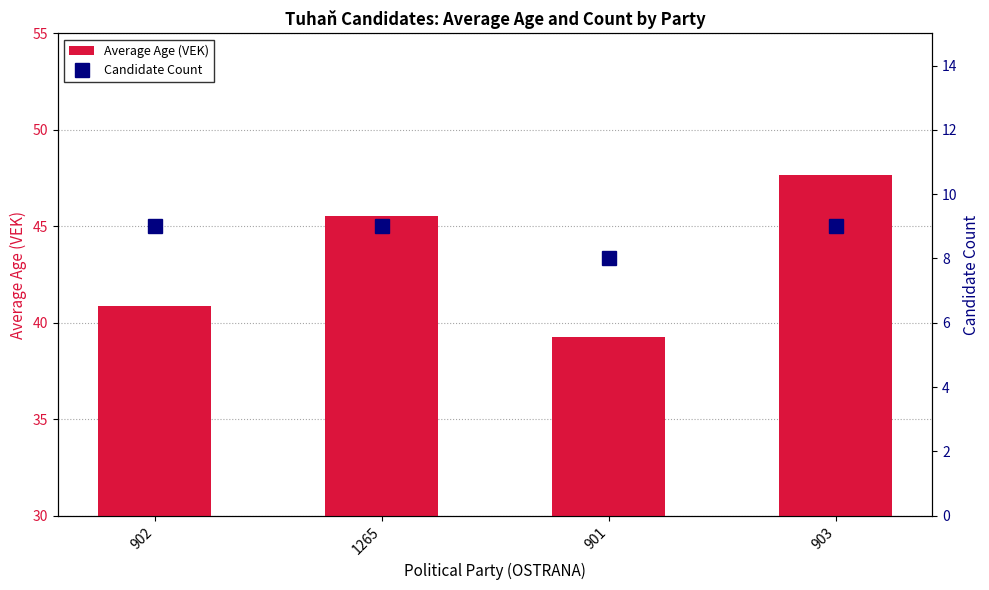

What is the average value of the Average Age (VEK) series?

43.3